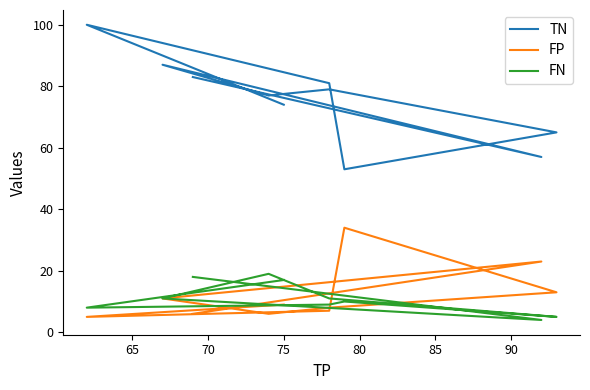

Rank the series by their maximum value, from highest to lowest.

TN, FP, FN